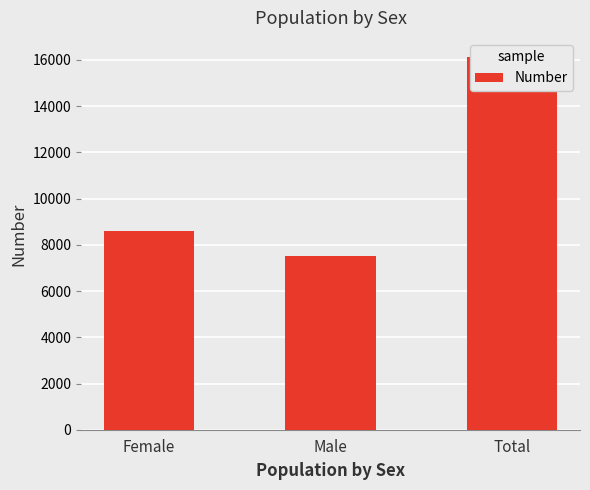

What is the difference between the values at Total and Female?

7530